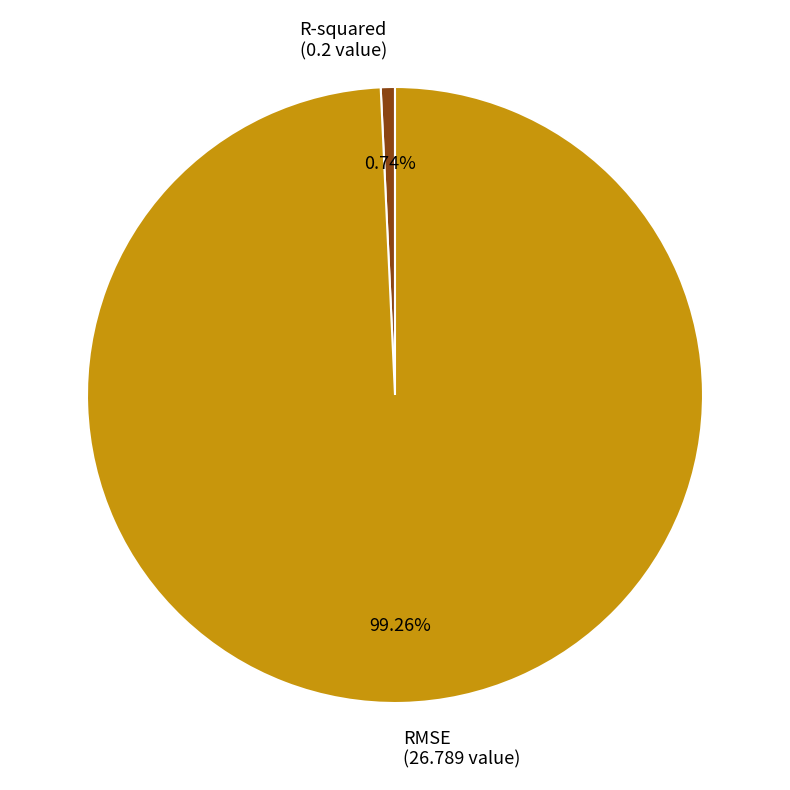

What is the majority slice?

RMSE